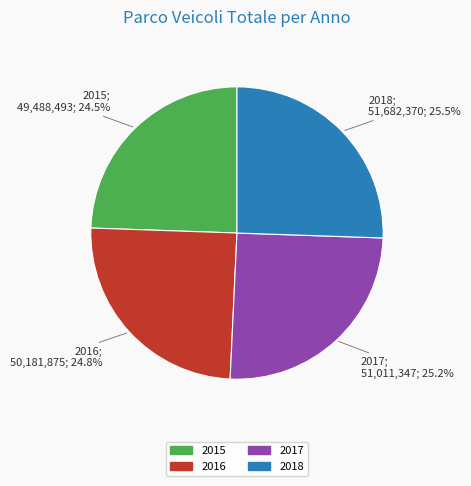

What percentage is NOT represented by 2015?

75.5%